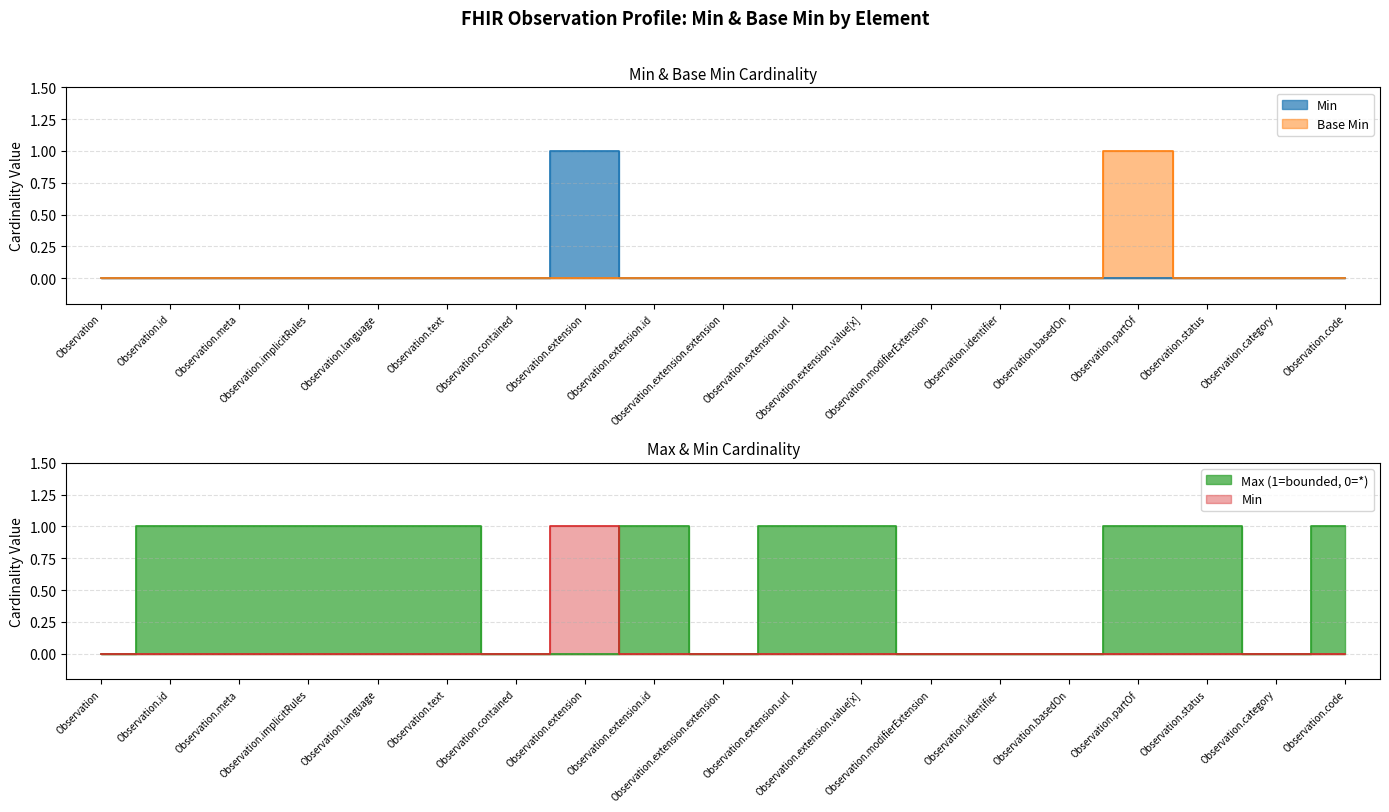

What is the sum of all Min values?

1